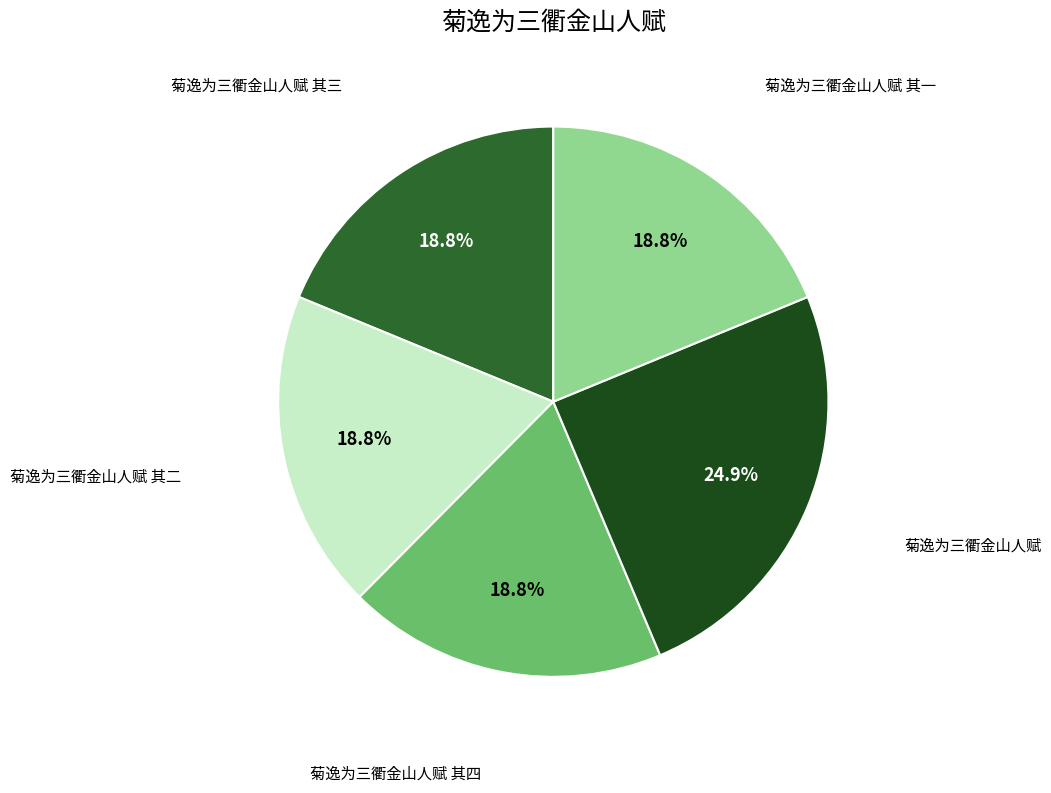

Count the number of slices in the pie.

5